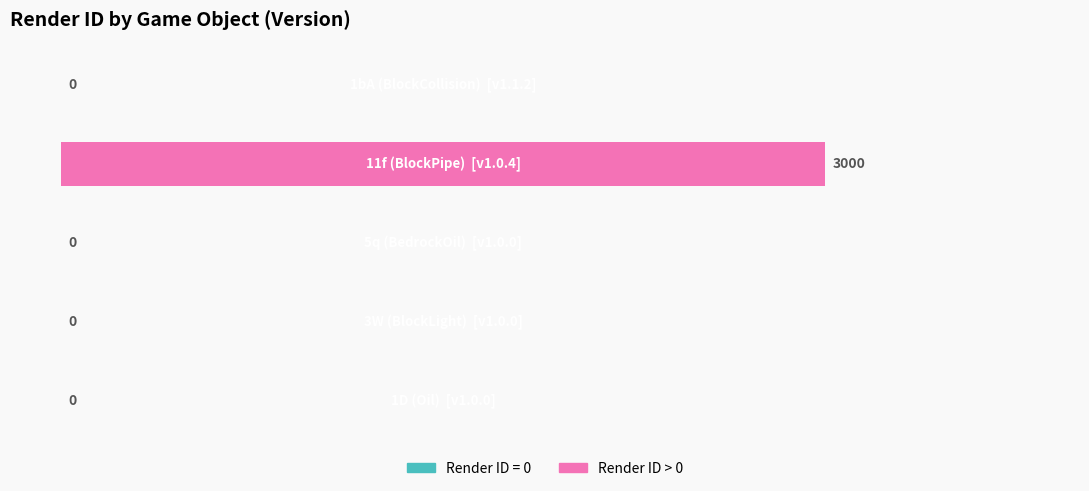

What is the maximum value shown in the chart?

3000